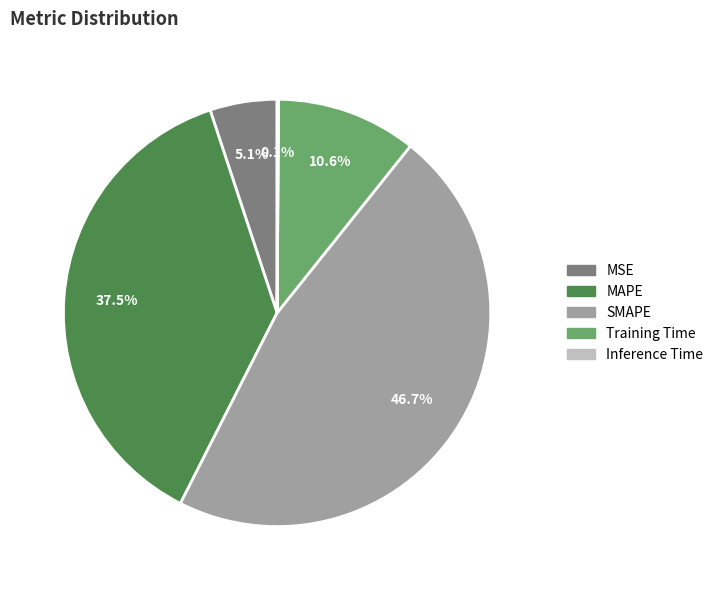

What portion of the pie excludes SMAPE?

53.3%